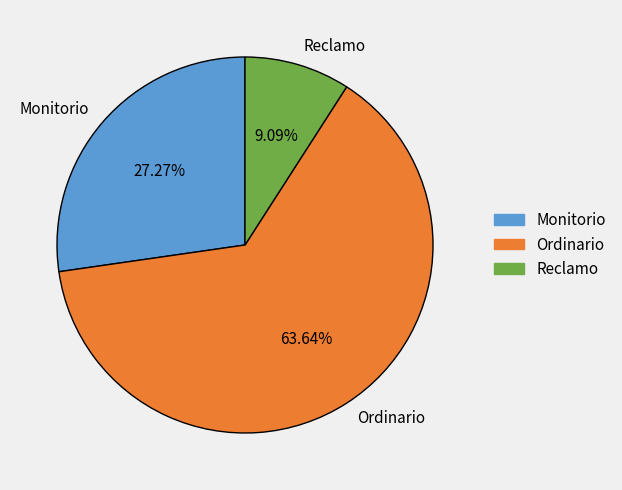

How many slices are in this pie chart?

3